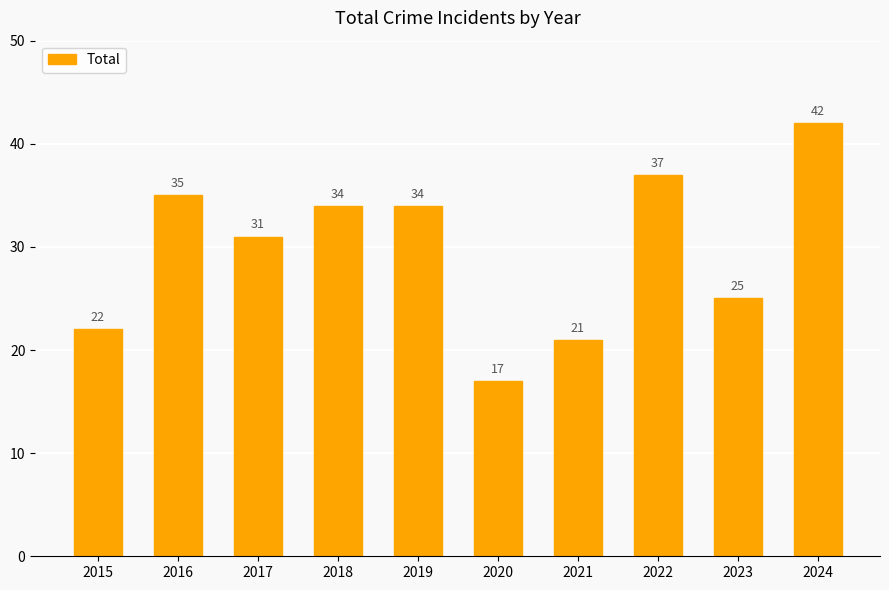

What is the ratio of the value at 2022 to the value at 2024?

0.9